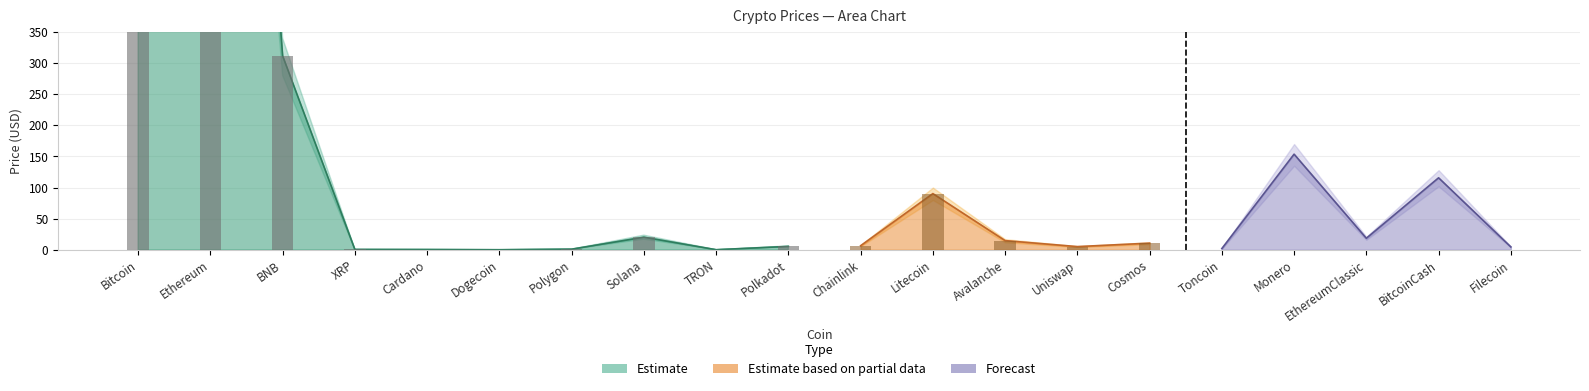

At which category is the sum across all series the highest?

Bitcoin